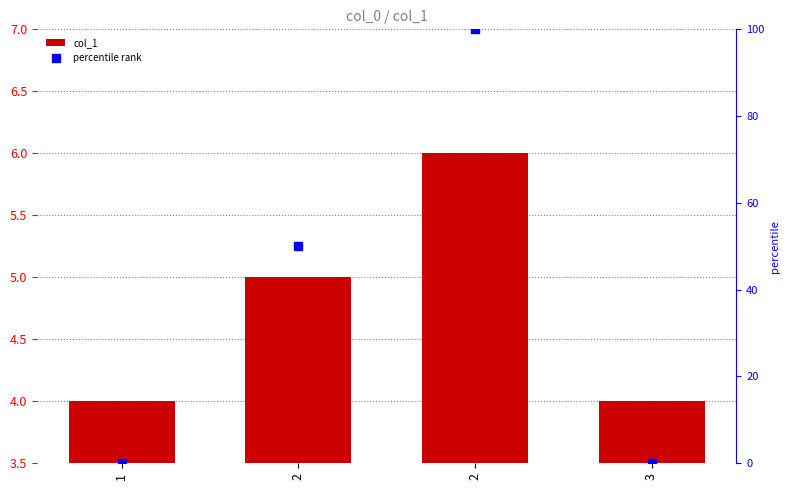

At which category is the sum across all series the highest?

2